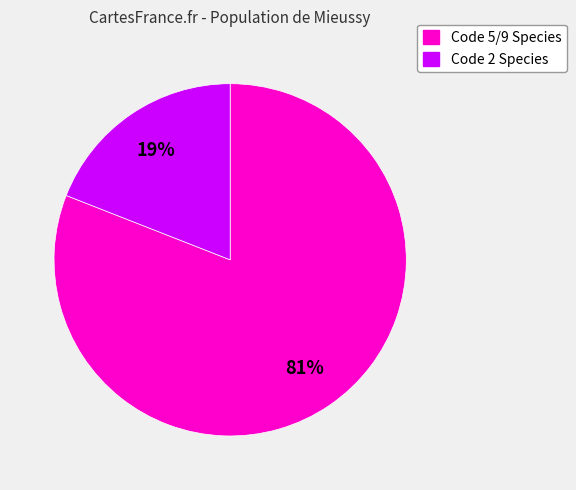

Count the number of slices in the pie.

2